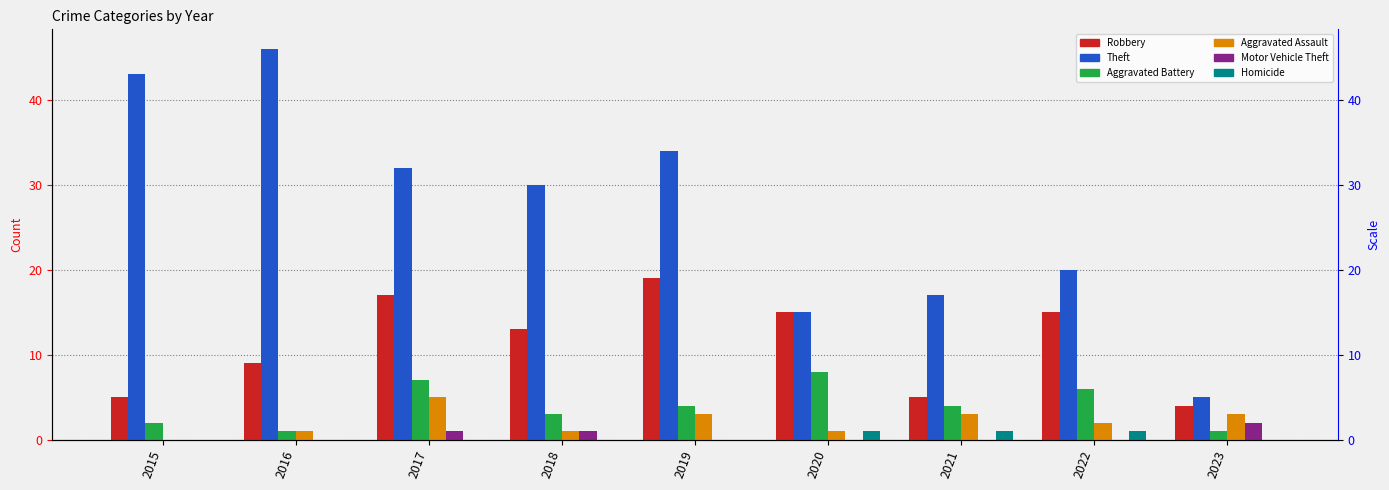

What is the spread (max minus min) of values at 2019?

34